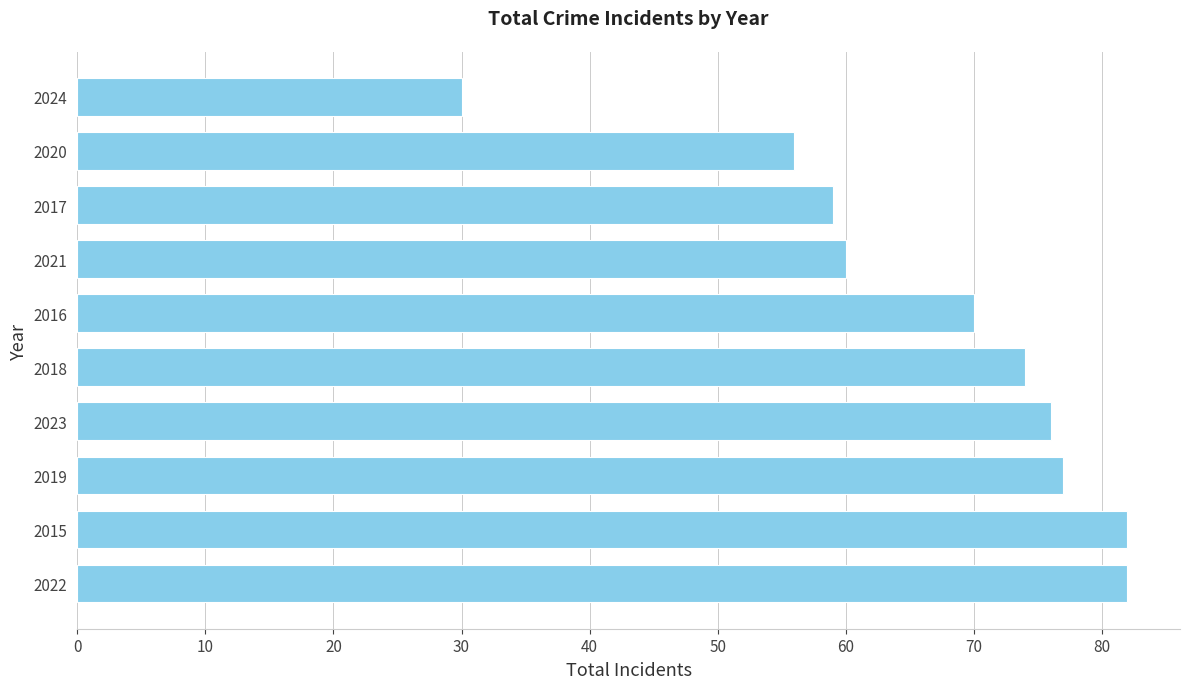

What is the ratio of the value at 2023 to the value at 2022?

0.9